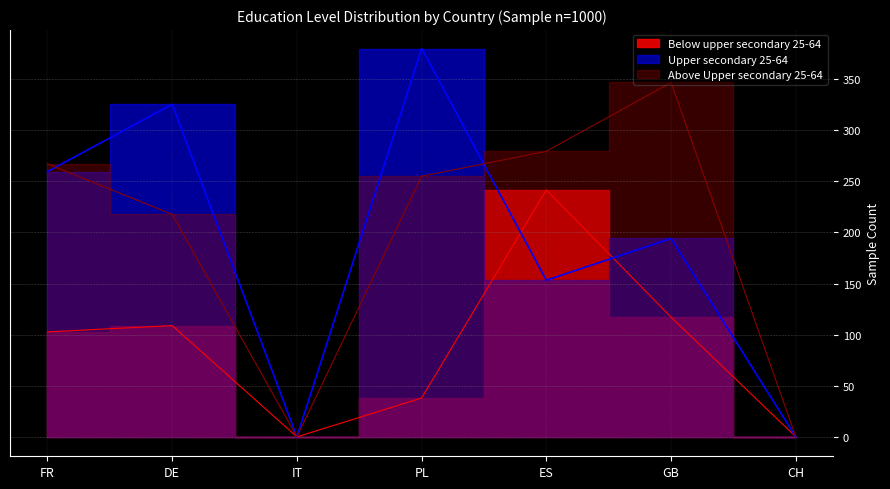

Which has a higher value, CH or PL?

PL